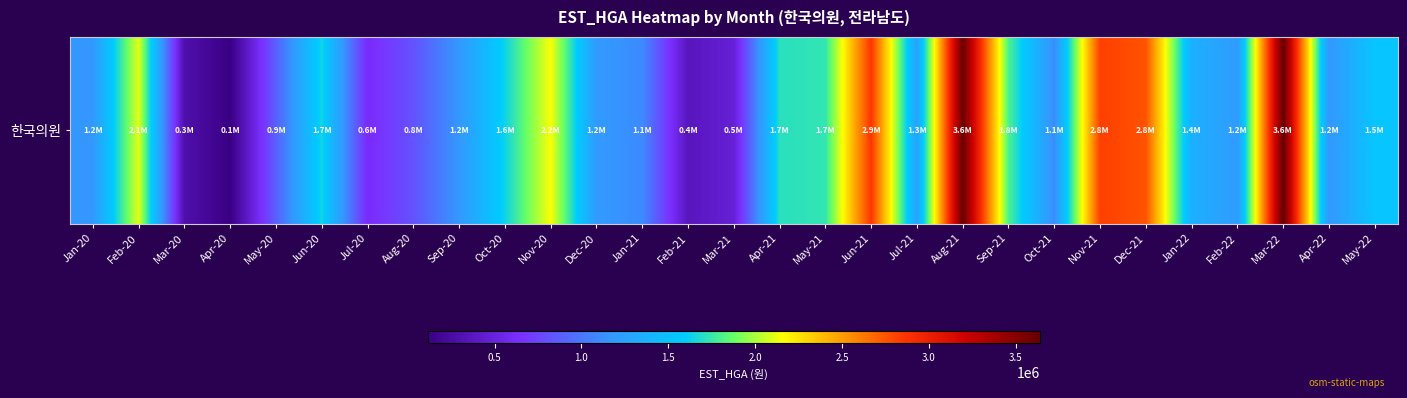

What is the sum of the values at Jan-21 and Jul-20?

1712835